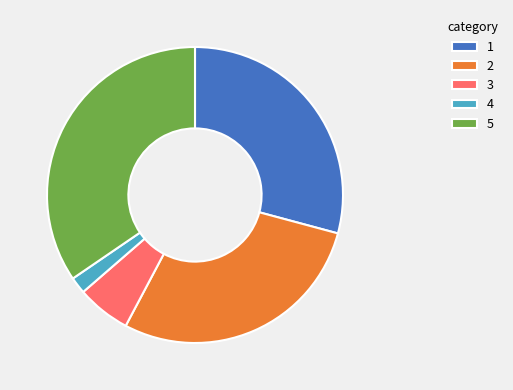

Does any single category account for the majority?

No